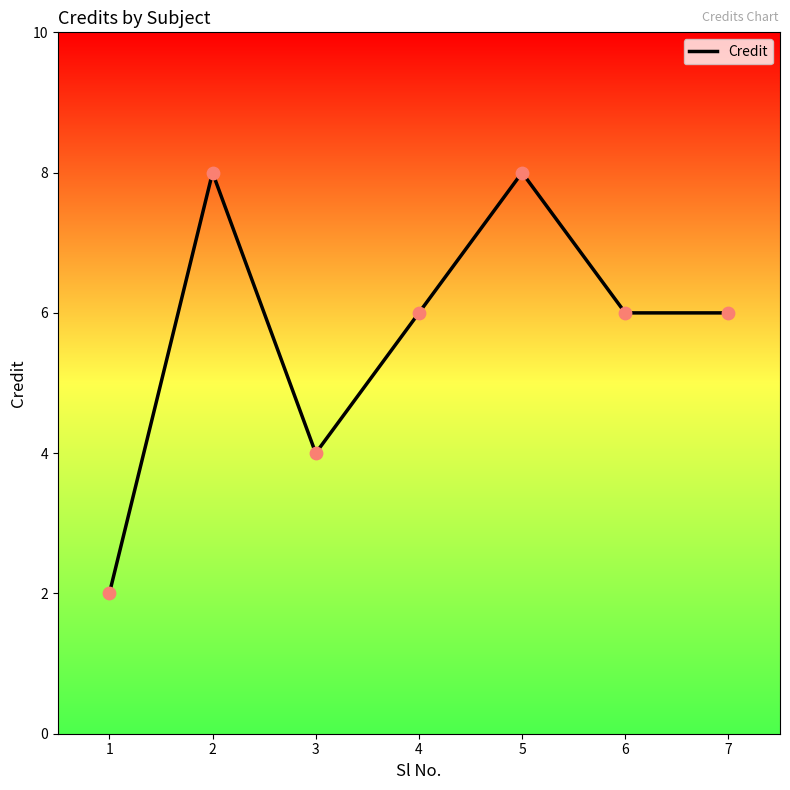

Between 5 and 7, which is larger?

5